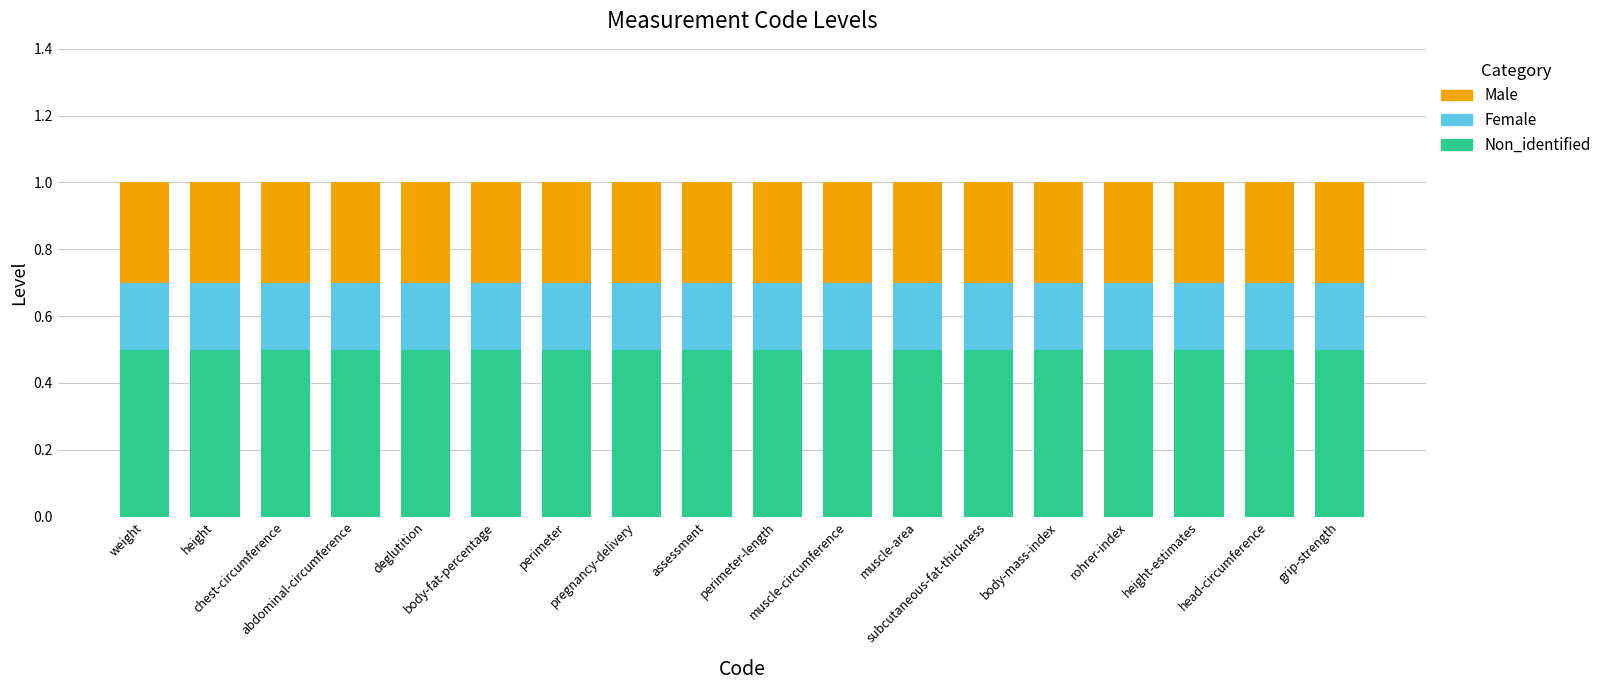

What is the maximum value for Non_identified?

0.5